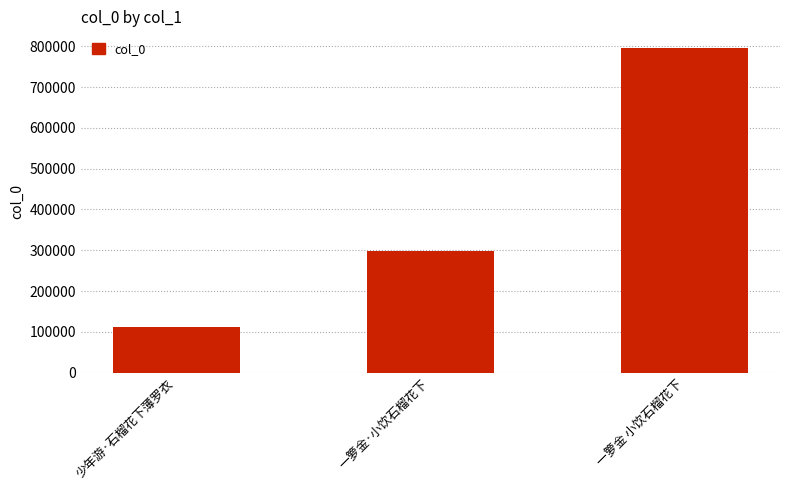

What is the change in value from 少年游·石榴花下薄罗衣 to 一箩金·小饮石榴花下?

+185557